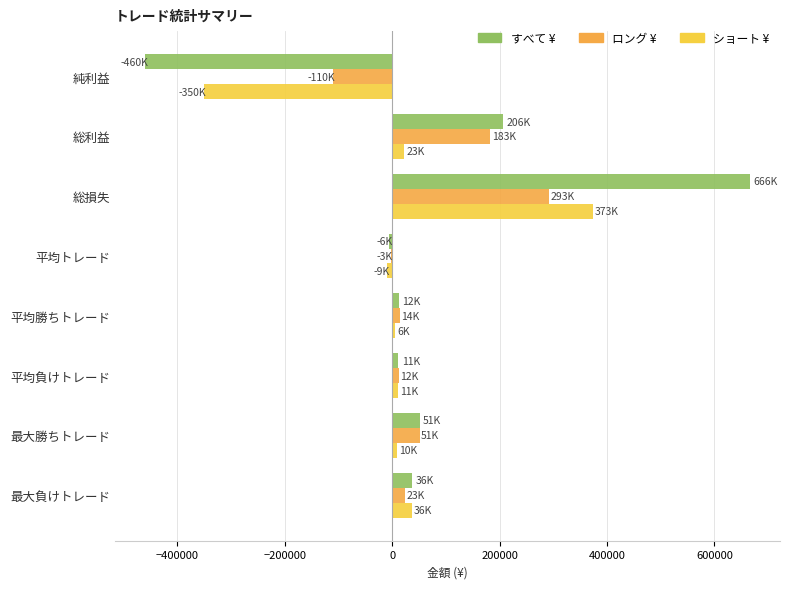

What is the difference between the second highest and minimum values in the ショート ¥ series?

386600.0